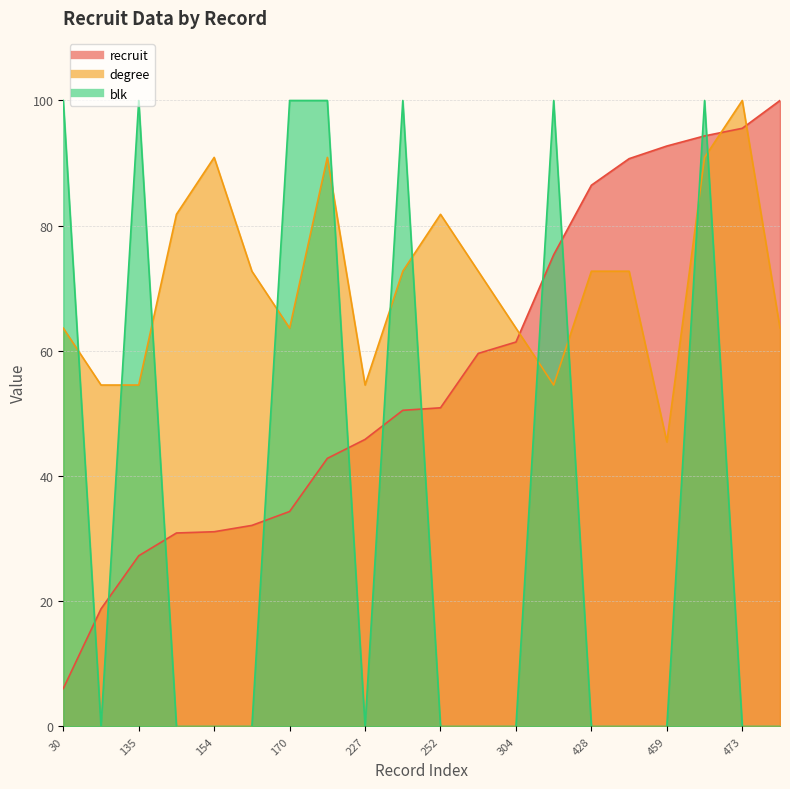

At how many categories does at least one series exceed 63?

18